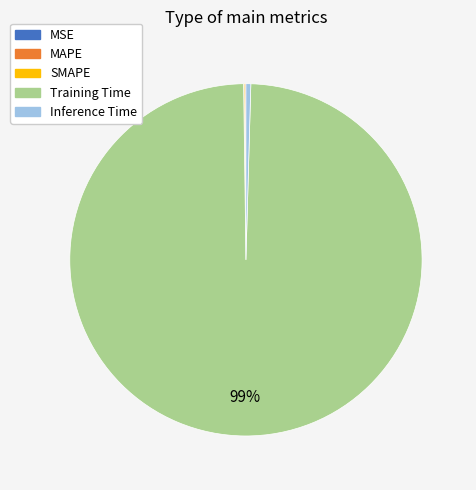

Which category has the biggest portion of the pie?

Training Time